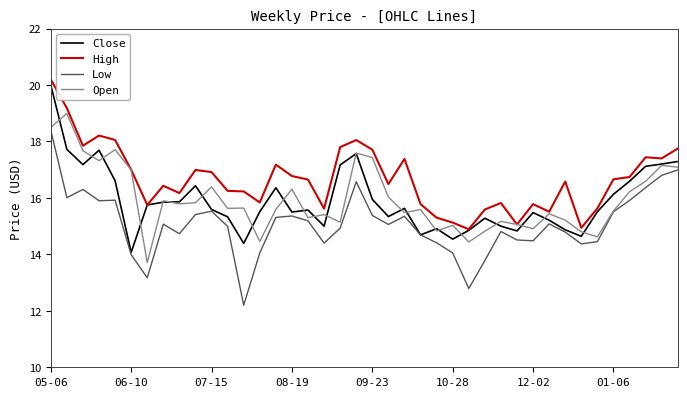

Which series has the largest total across all categories?

High